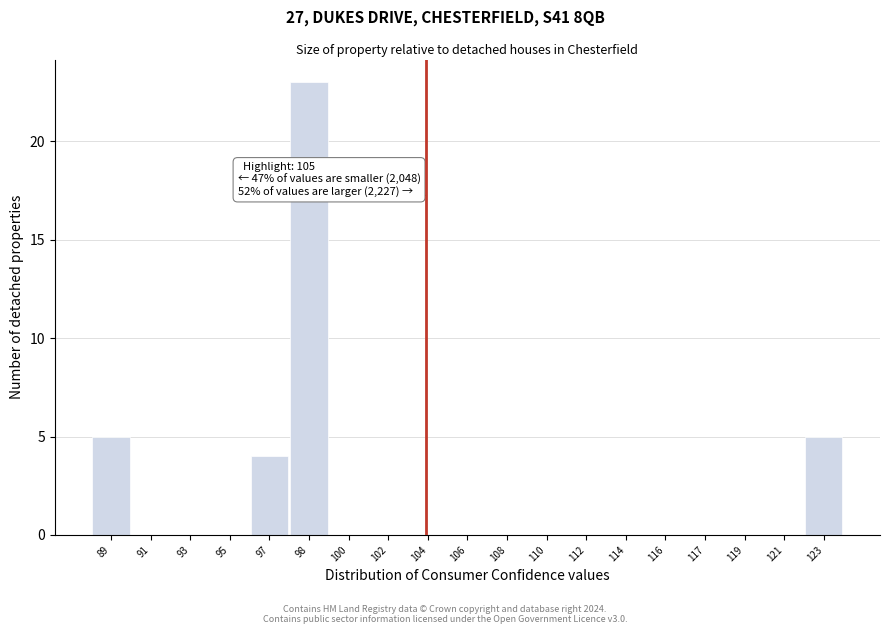

Reading left to right, transcribe all the data shown in this chart.

89=5	91=0	93=0	95=0	97=4	98=23	100=0	102=0	104=0	106=0	108=0	110=0	112=0	114=0	116=0	117=0	119=0	121=0	123=5